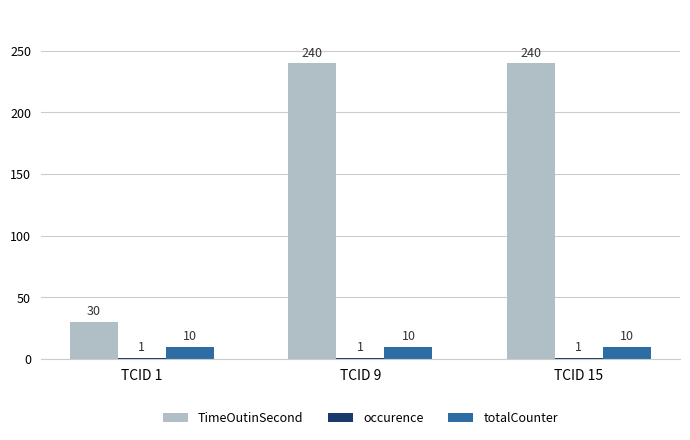

Is it true that totalCounter equals 10 at TCID 1?

True